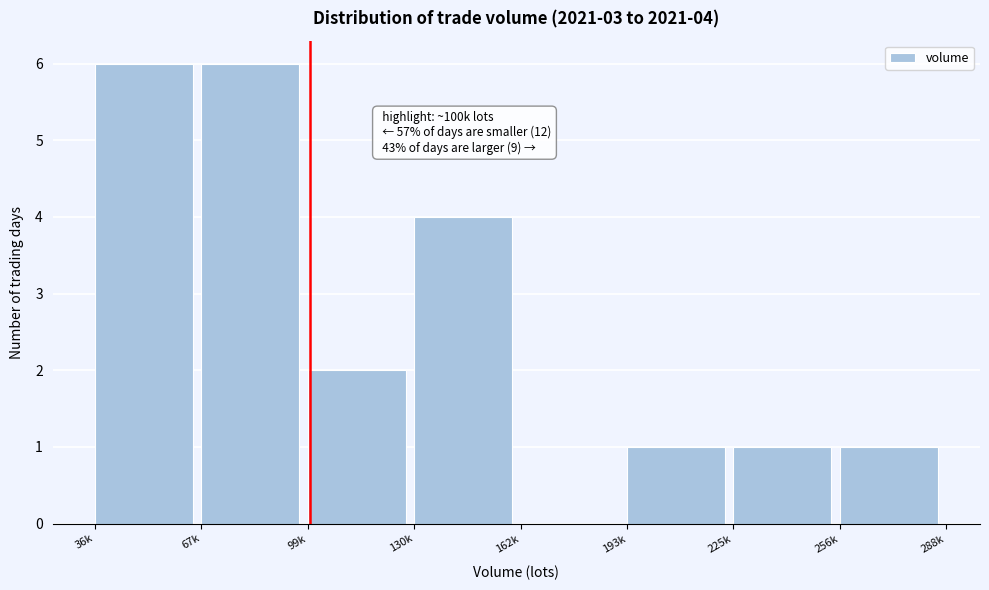

Reading left to right, list all the values displayed in this chart.

36k=6	67k=6	99k=2	130k=4	162k=0	193k=1	225k=1	256k=1